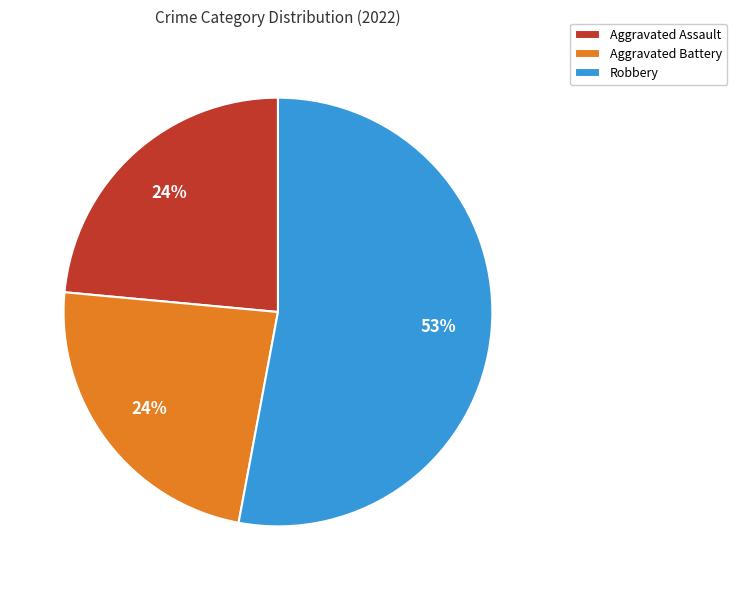

Which slice represents more than half of the pie?

Robbery